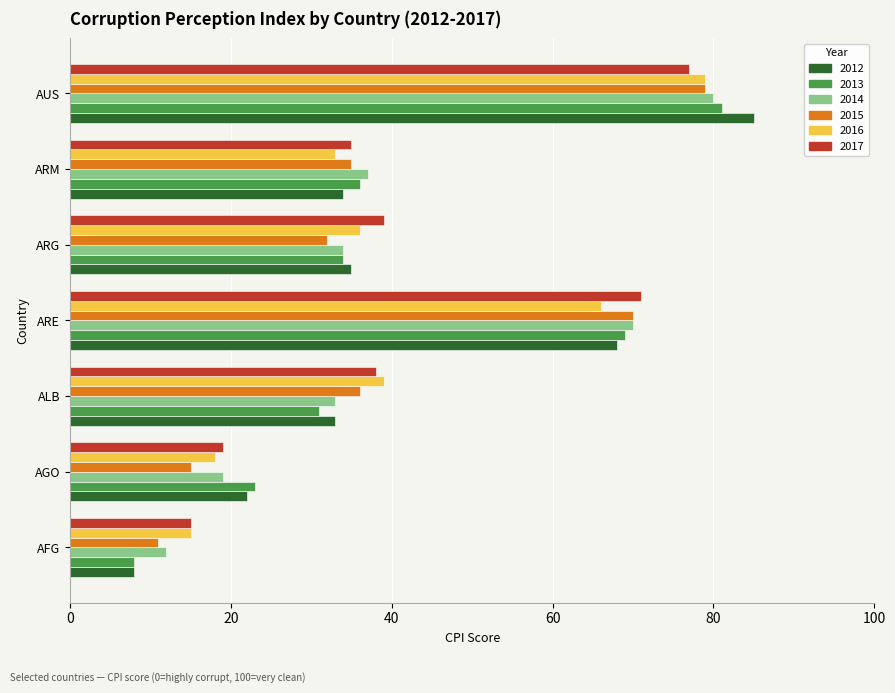

Is it true that 2013 equals 34 at ARG?

True